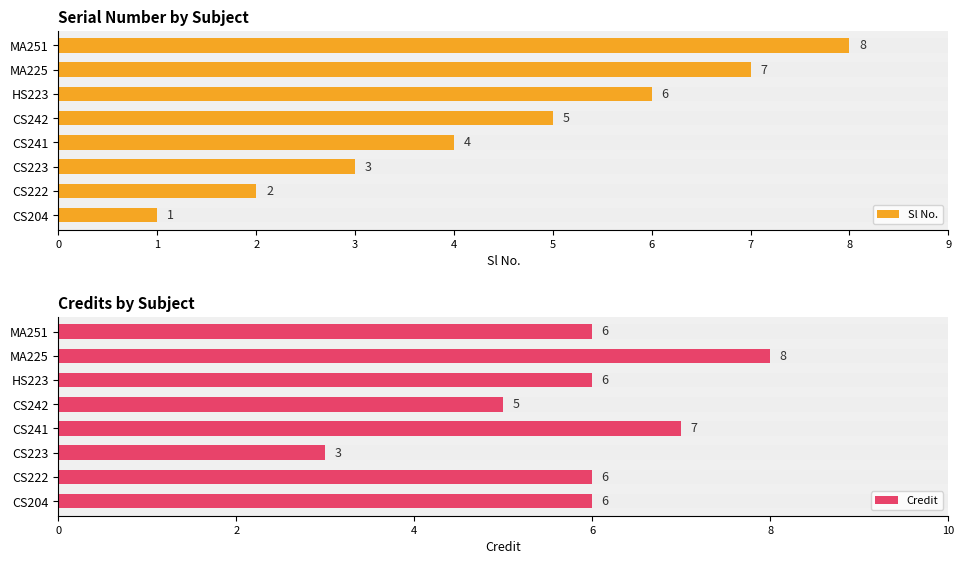

What is the maximum value for Sl No.?

8